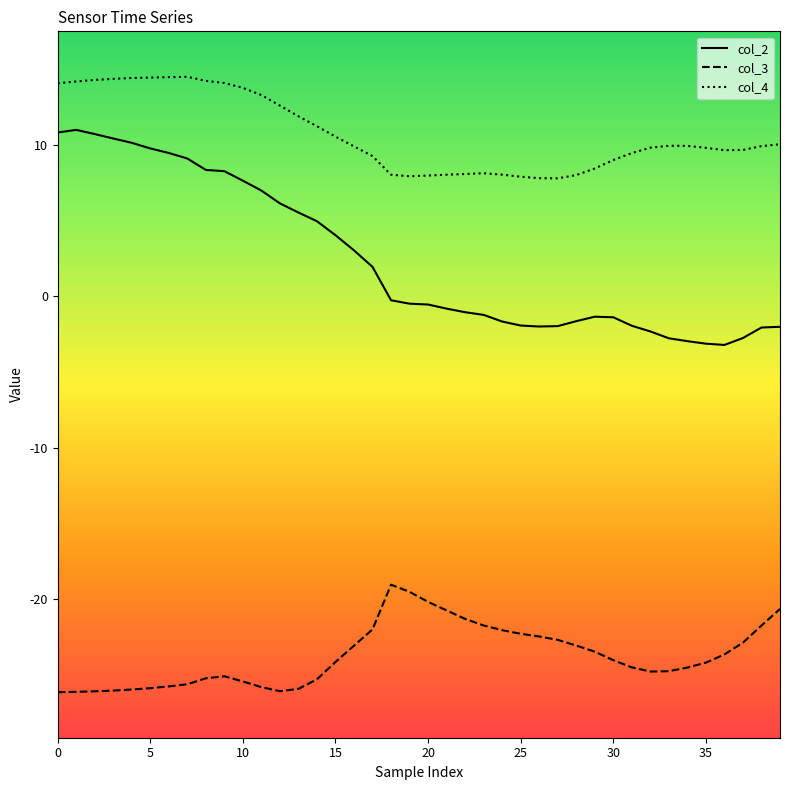

Which series has the largest total across all categories?

col_4